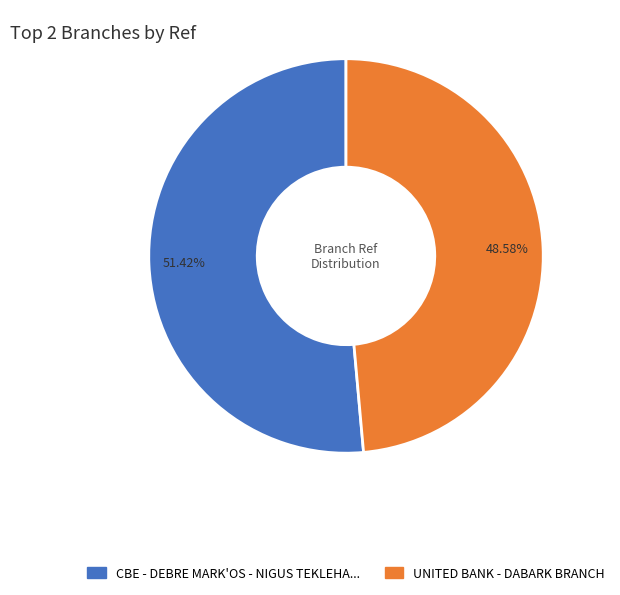

Is there a majority slice in this chart?

Yes